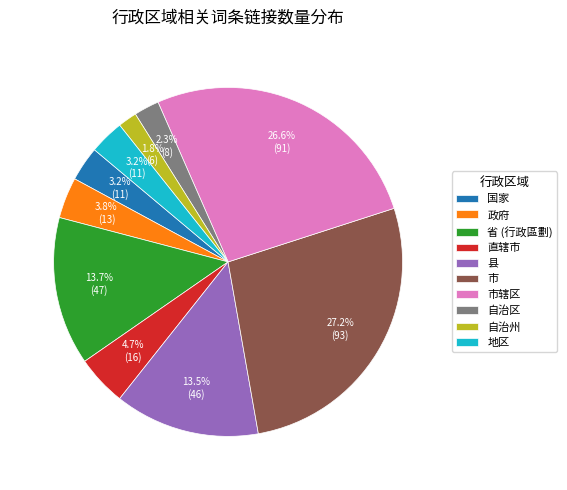

To the nearest percent, what is the difference between the 自治区 and 国家 slice percentages?

1%